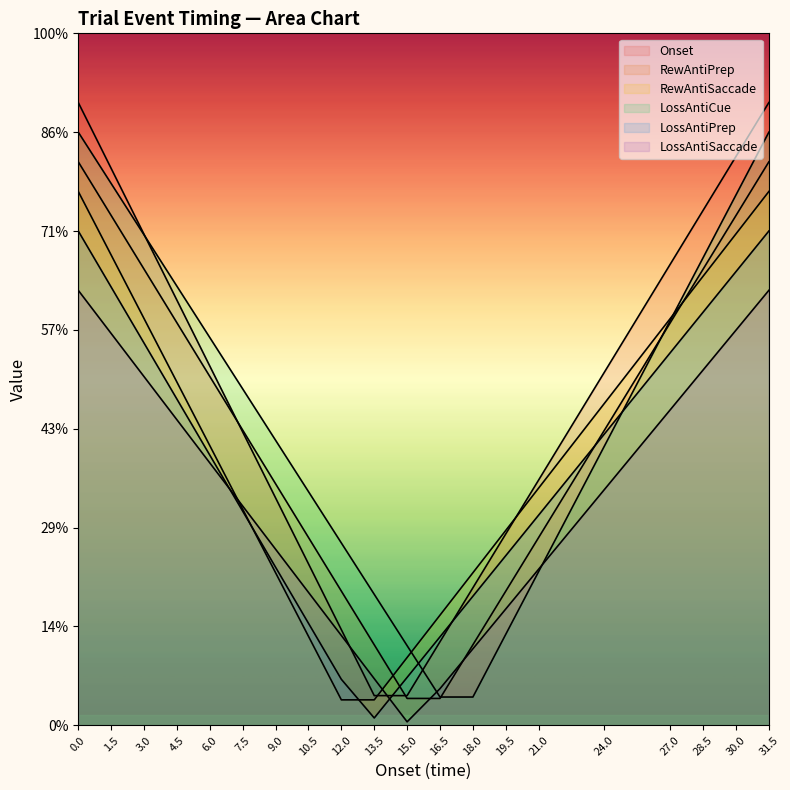

What are all the series names shown in the legend?

Onset, RewAntiPrep, RewAntiSaccade, LossAntiCue, LossAntiPrep, LossAntiSaccade